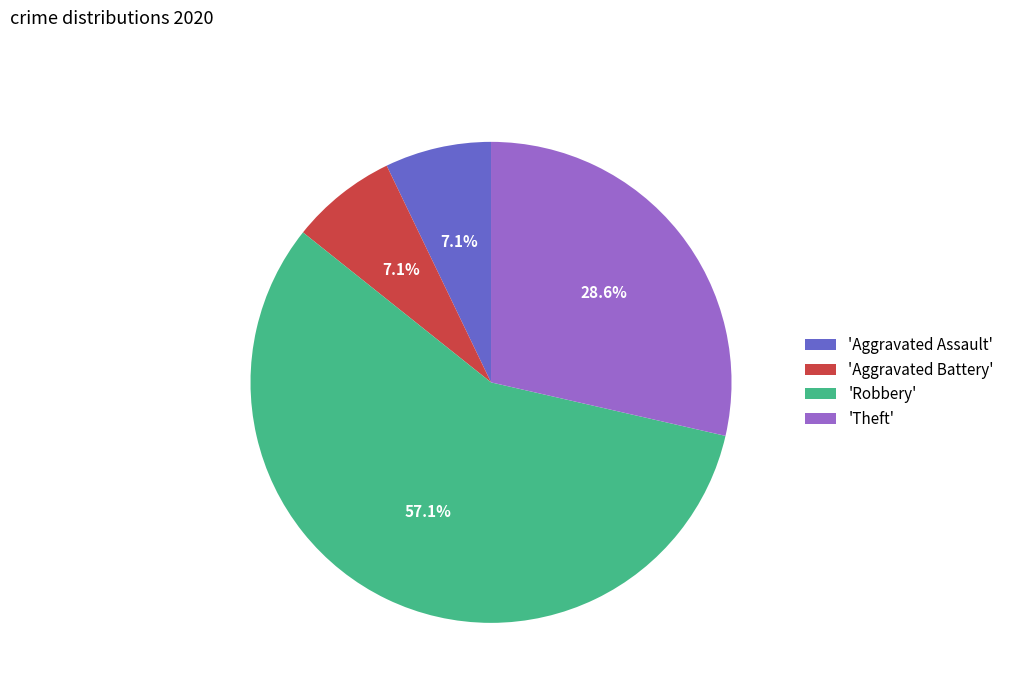

What is the largest slice in the pie chart?

'Robbery'